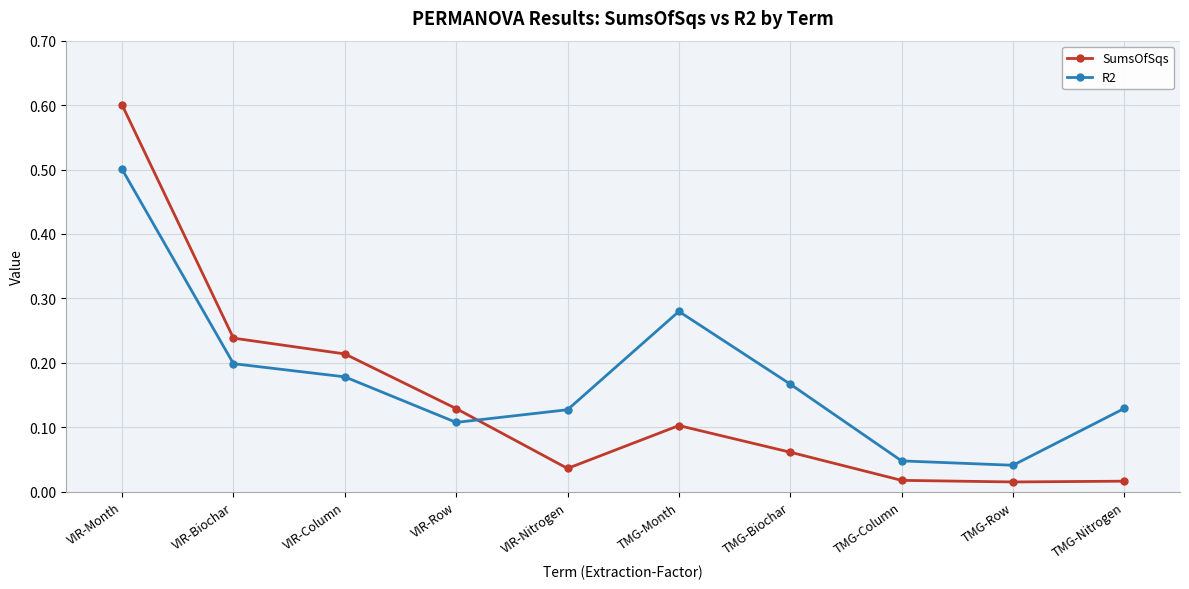

What position from the right is VIR-Row?

7